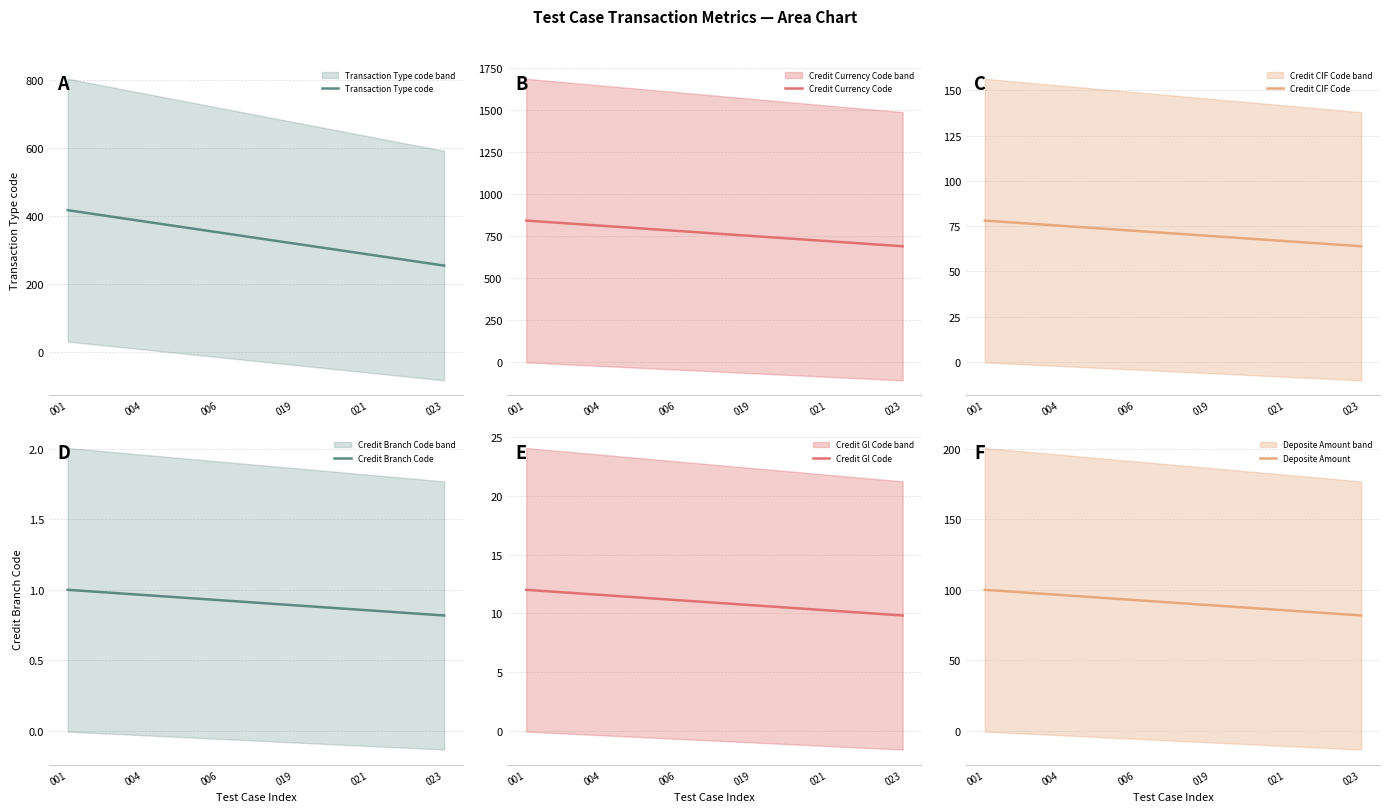

At how many categories does at least one series exceed 720?

8